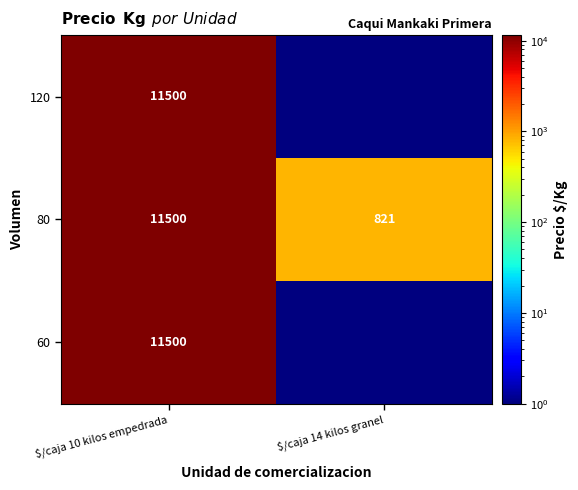

At which label does 80 reach its minimum?

$/caja 14 kilos granel